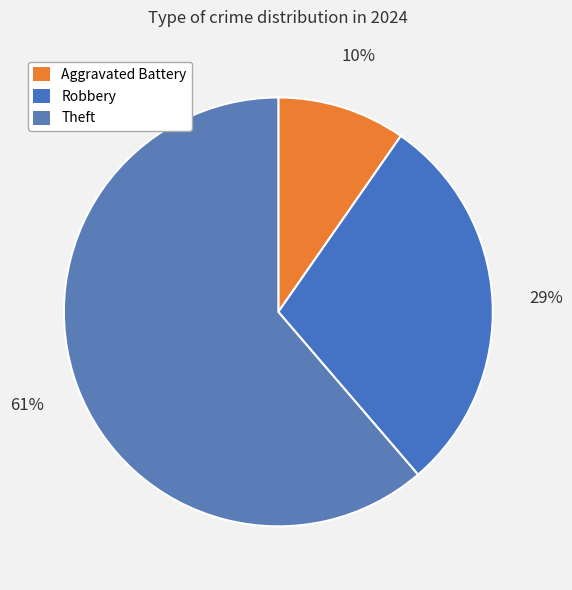

Count the number of slices in the pie.

3